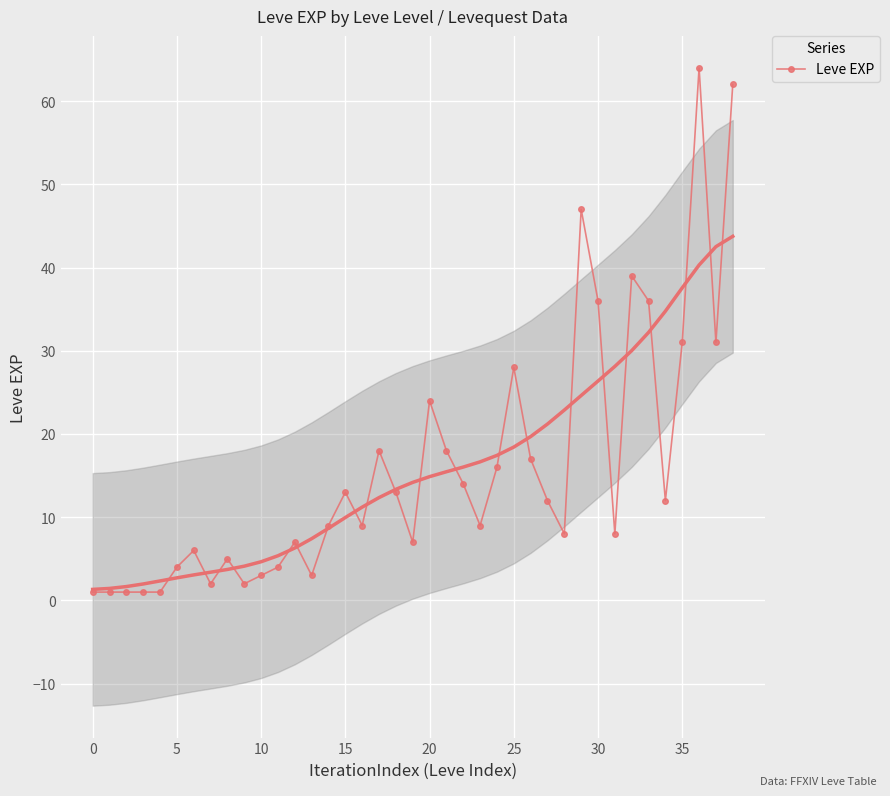

At which label is the value closest to 32?

35